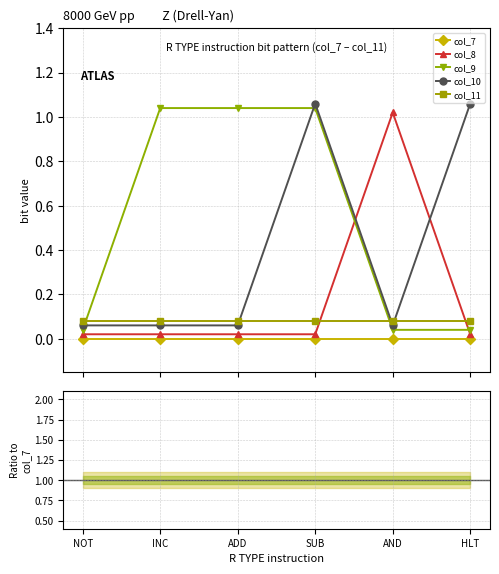

What is the approximate value of SUB at SUB?

1